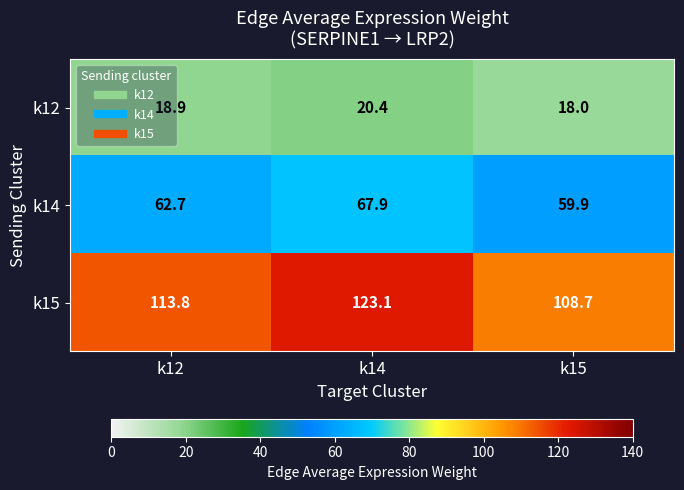

At which category is the sum across all series the highest?

k14